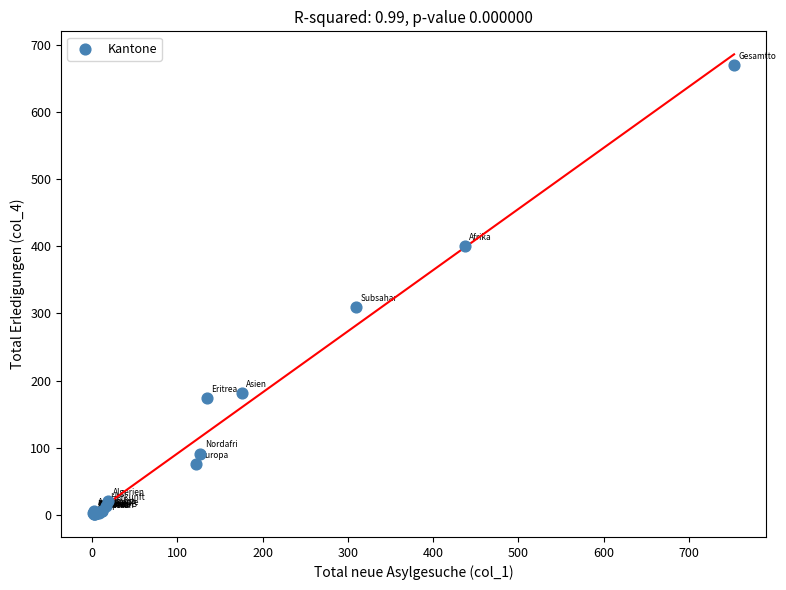

What Y value in the scatter plot is closest to 336?

309